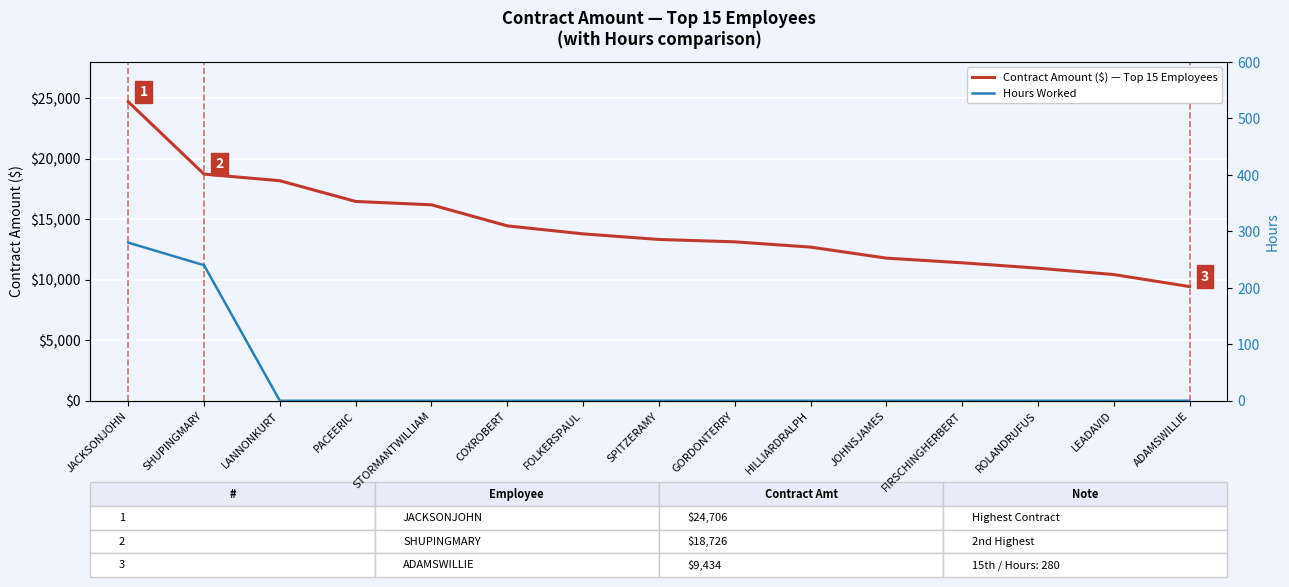

Does the chart display data point markers on the line(s)?

No